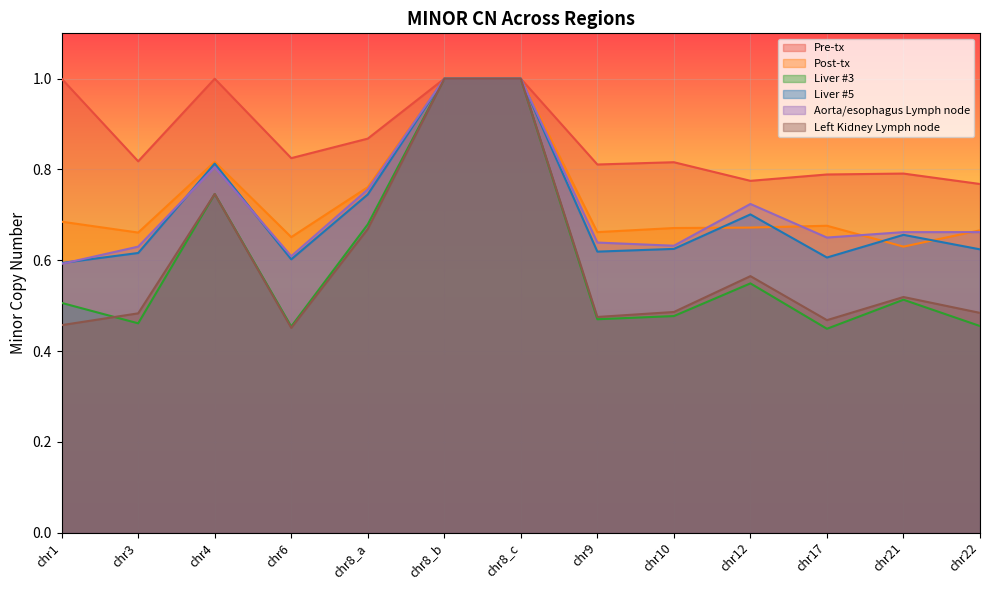

True or false: Liver #5 and Pre-tx intersect in this chart.

False